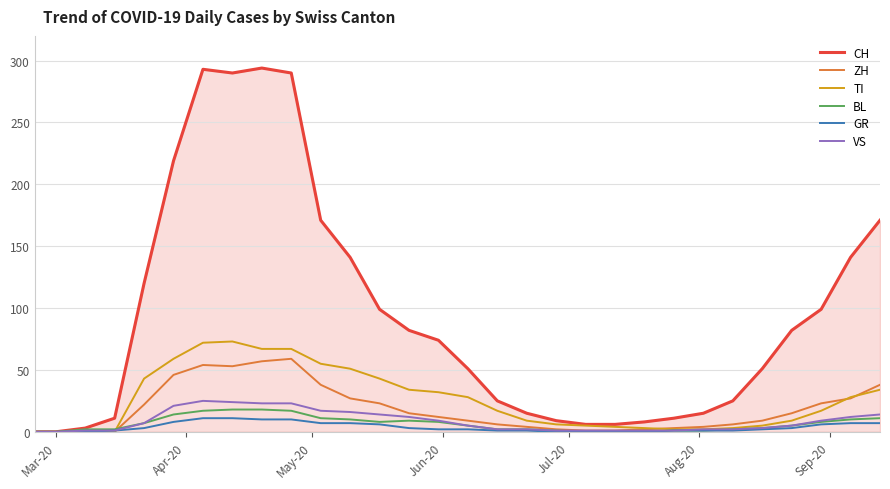

Which series has the largest range (max minus min)?

CH